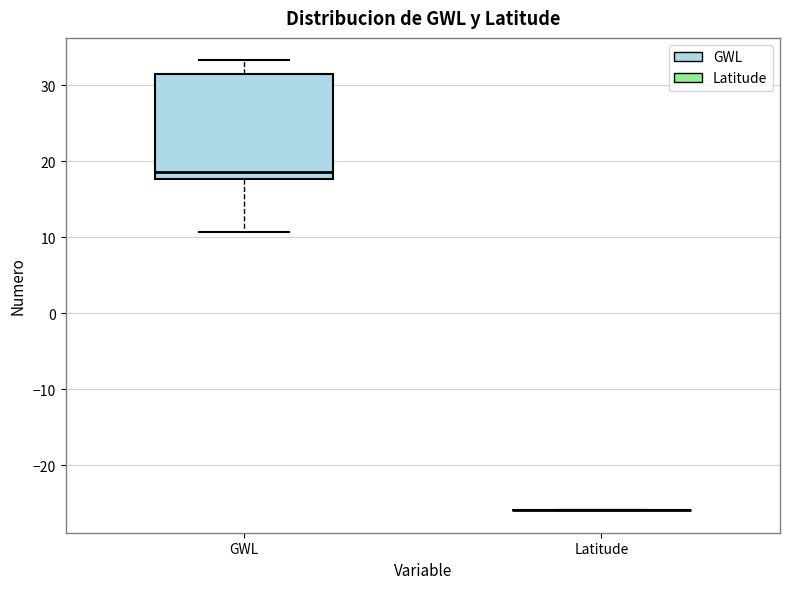

Which box is the tallest, from its lower edge to its upper edge?

GWL